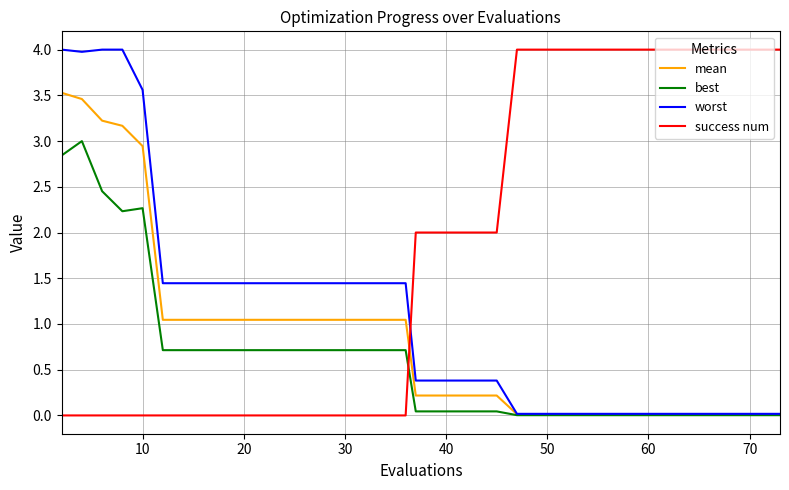

What is the maximum value for worst?

4.0